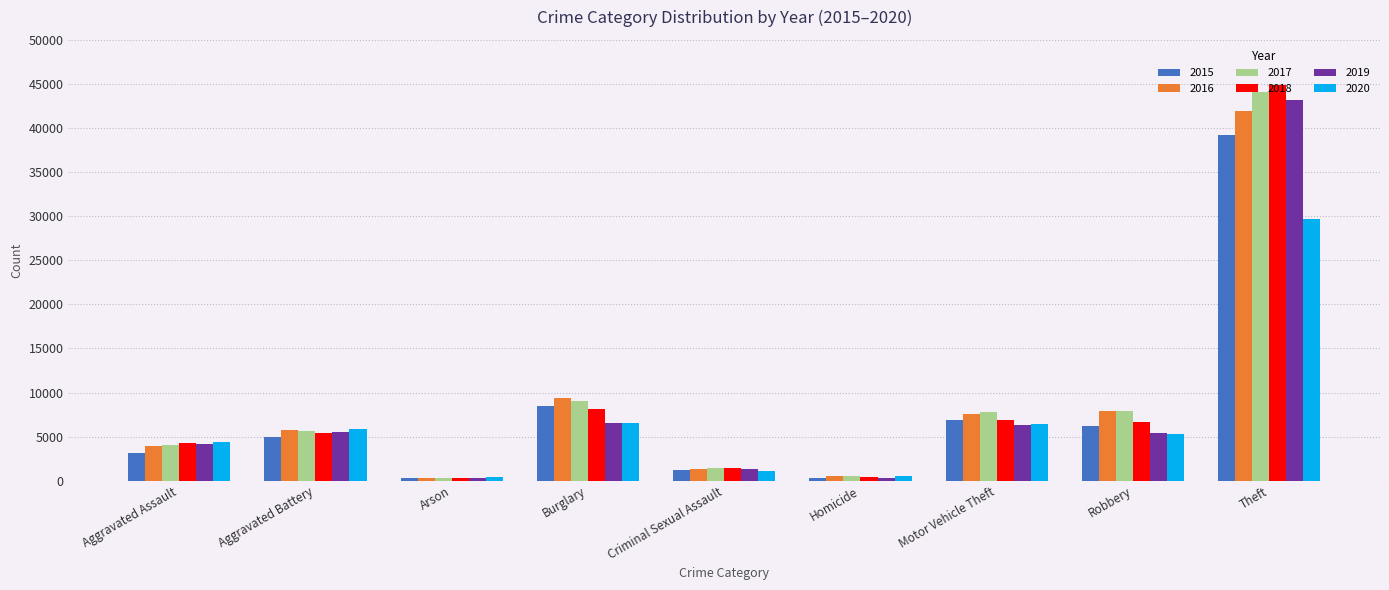

What is the difference between the second highest and second lowest values in the 2015 series?

8157